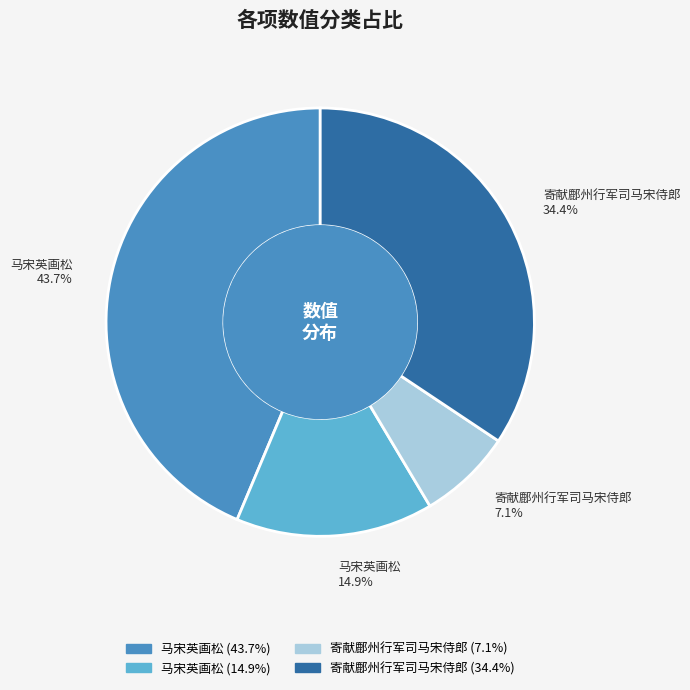

How many segments does this pie chart have?

4